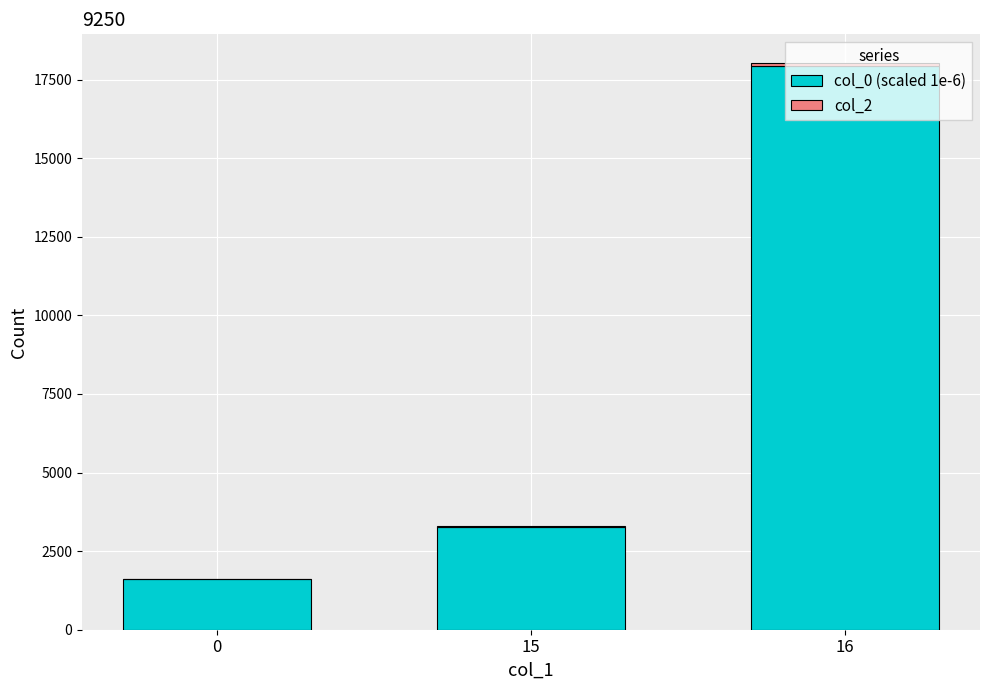

At which category is the sum across all series the highest?

16